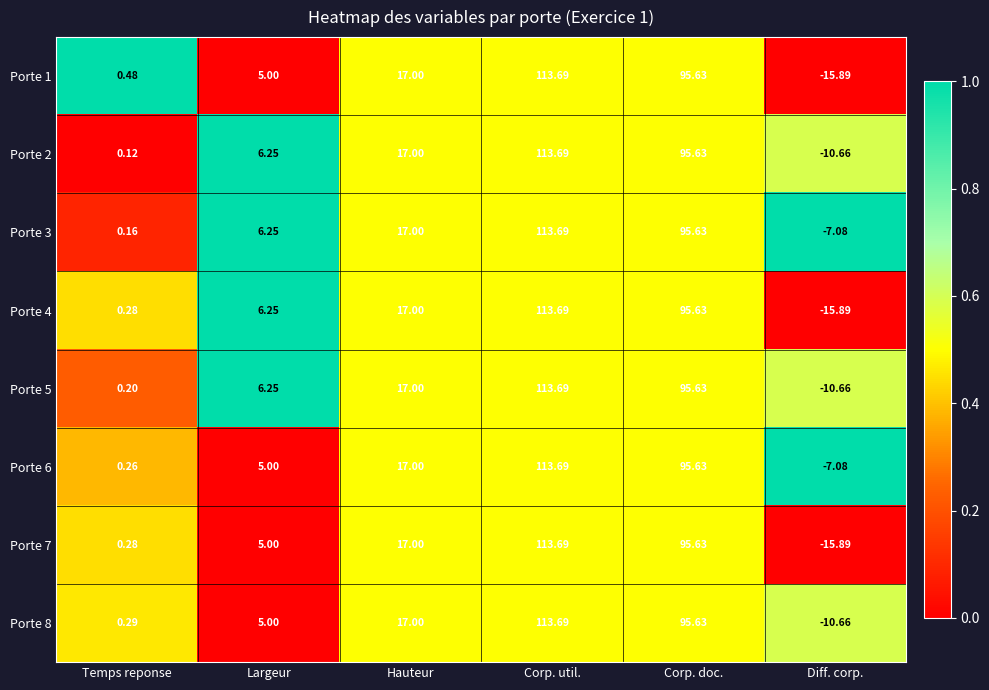

At which category does the chart reach its peak across all series?

Corp. util.